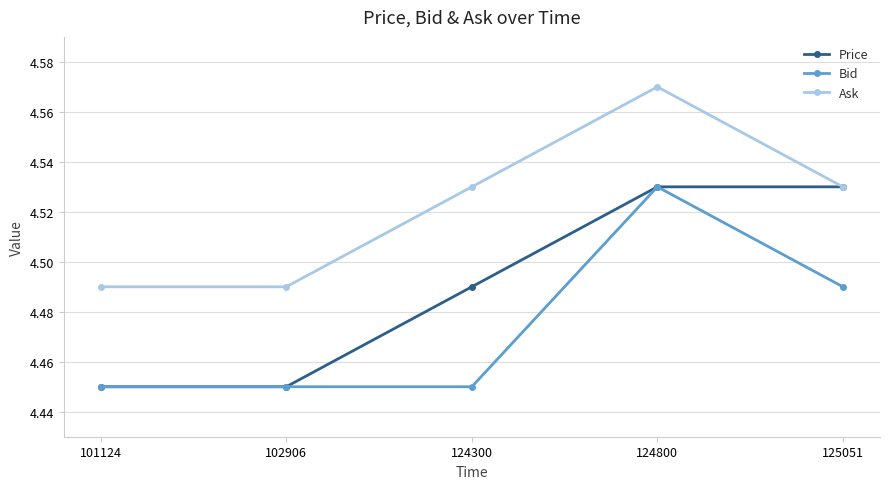

Count the number of data series in this chart.

3